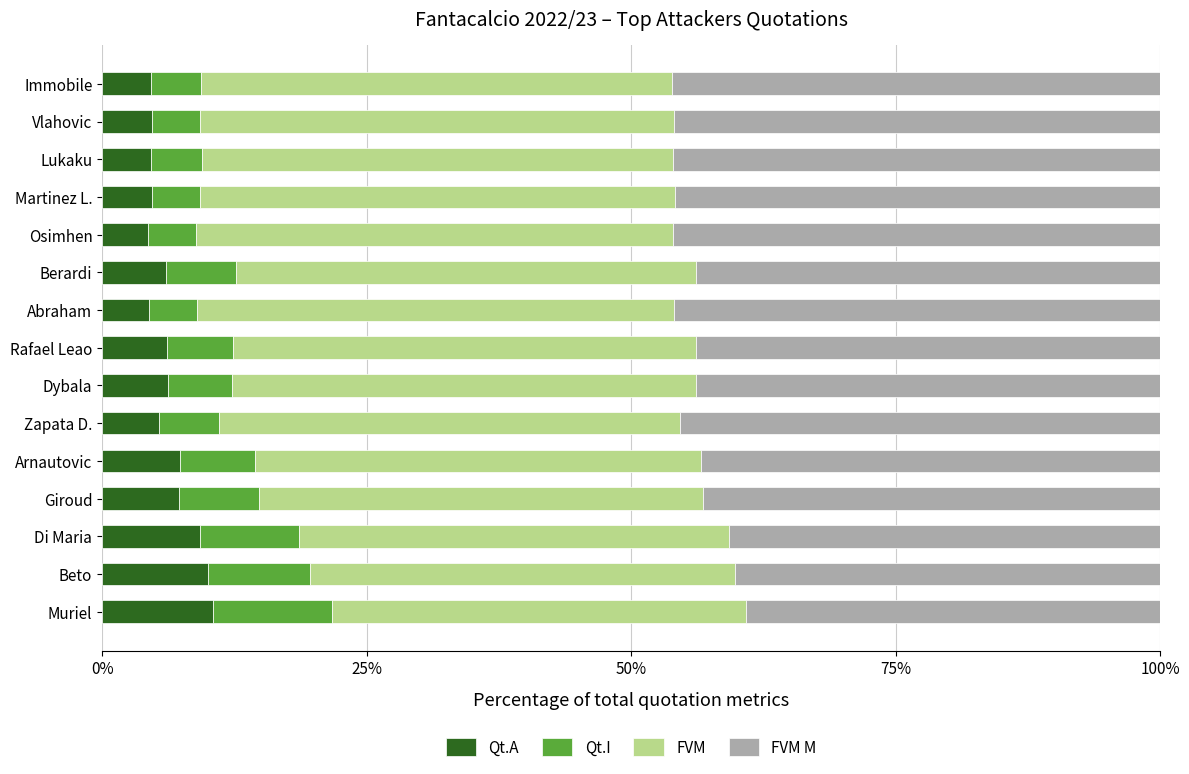

What is the total value across all series at Giroud?

100.0